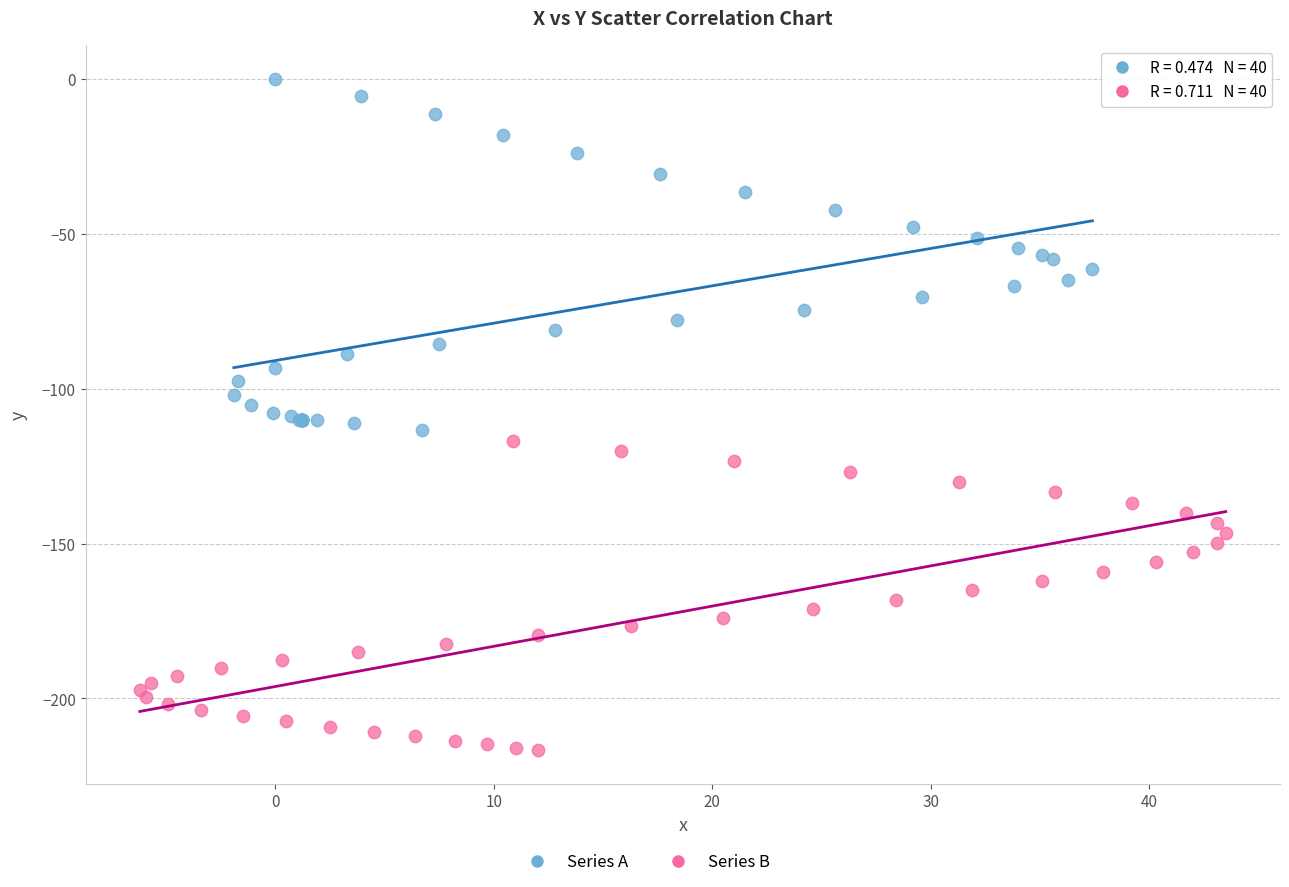

Which series has the largest Y range (max minus min)?

Series A